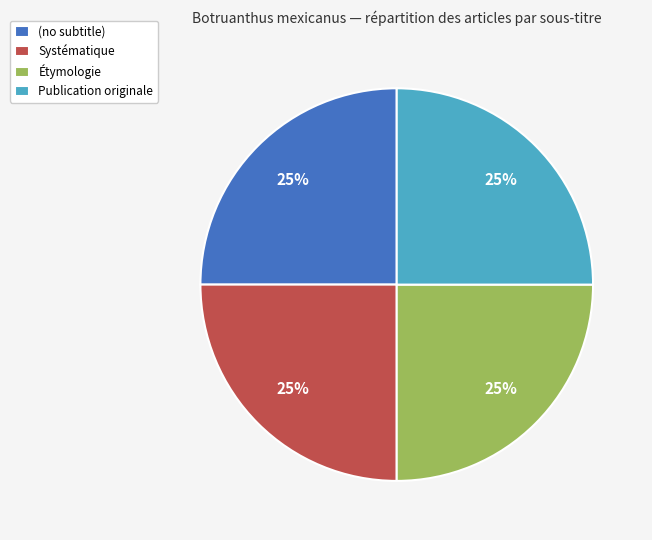

True or false: Étymologie accounts for 25% of the total.

True